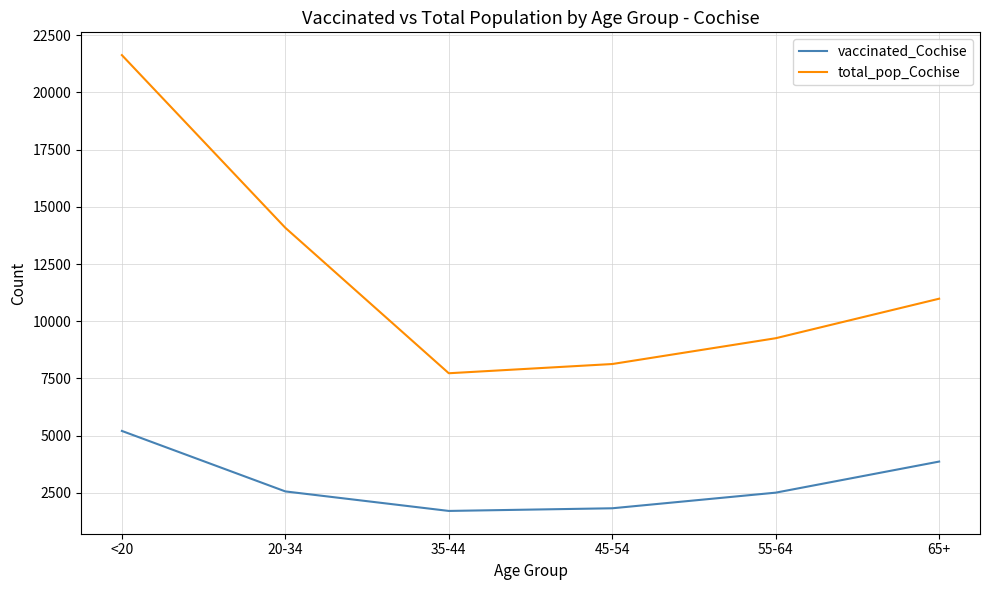

Rank the series by their maximum value, from highest to lowest.

total_pop_Cochise, vaccinated_Cochise